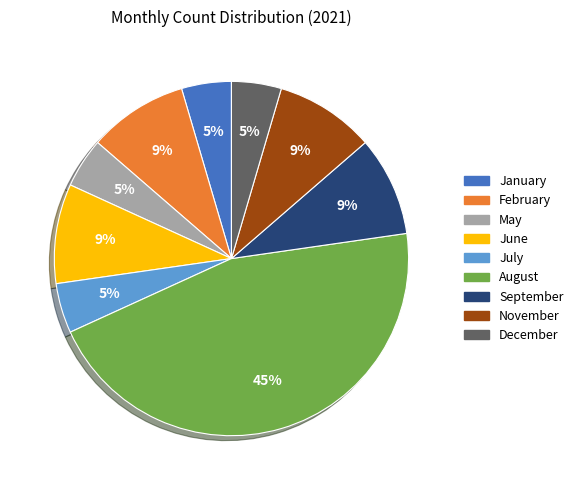

To the nearest percent, what is the combined percentage of September and November?

18%